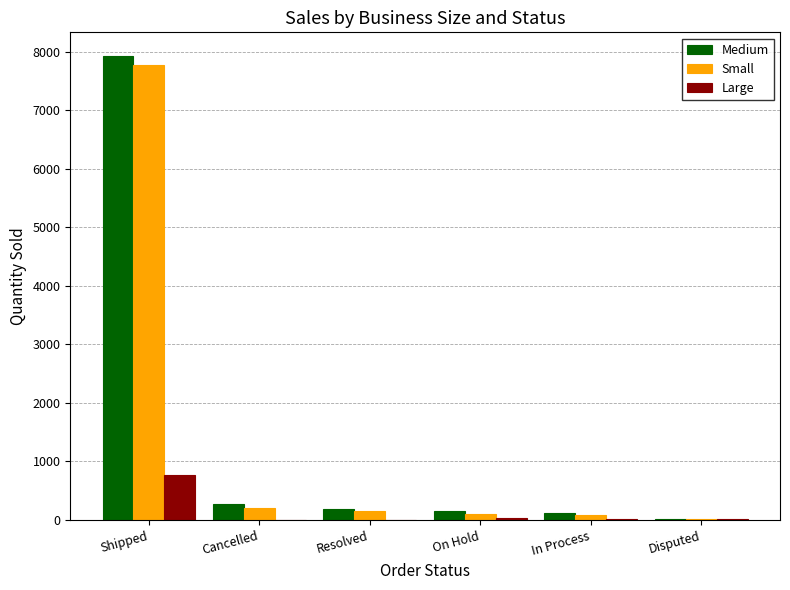

The value of Medium at Shipped is 7935. True or false?

True